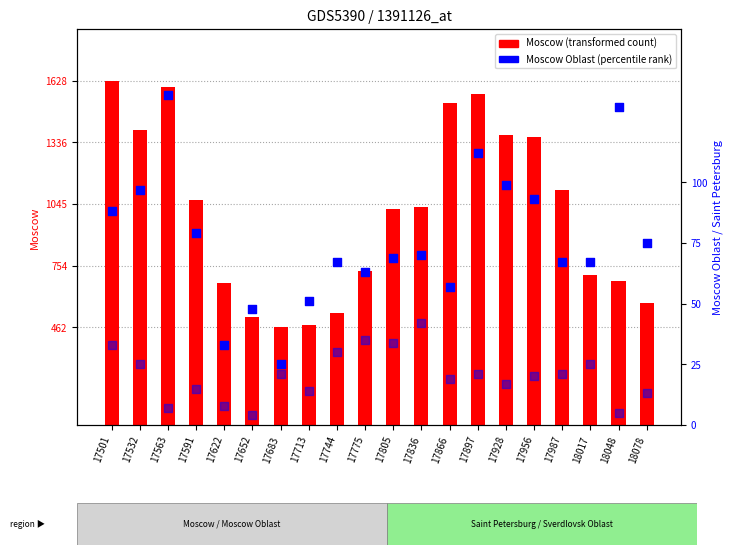

Is the value of Moscow at 18017 greater than the value of Saint Petersburg at 17591?

Yes